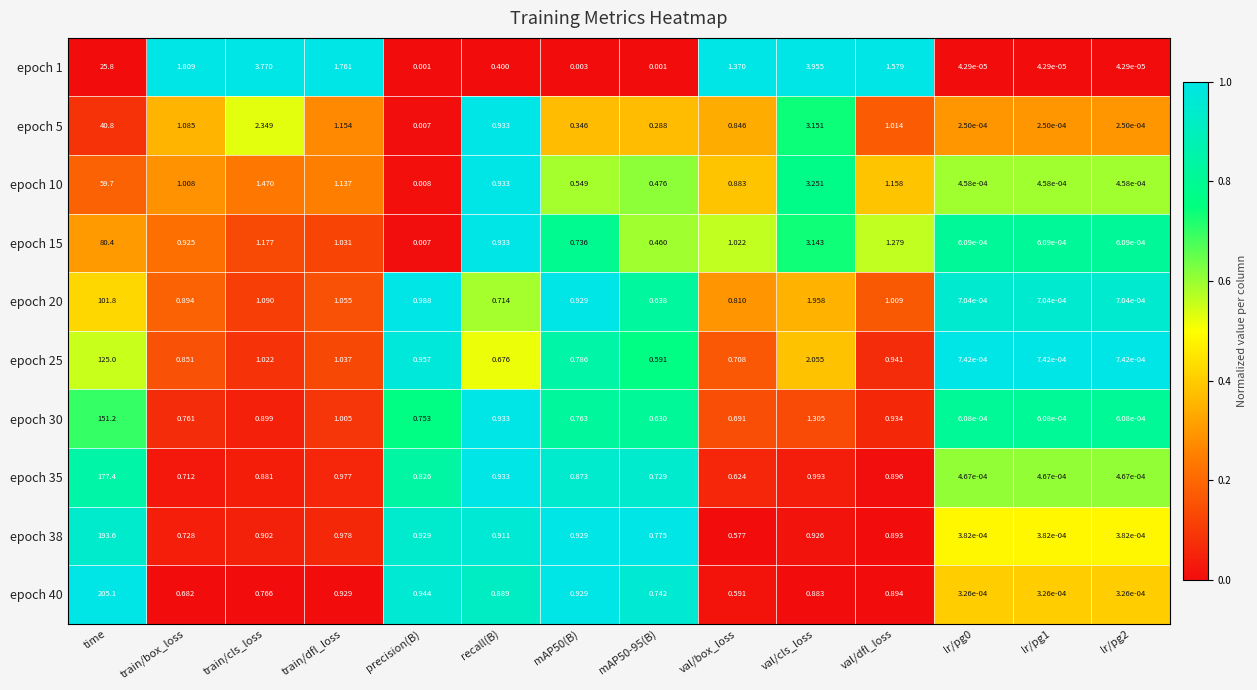

At which label is epoch 38 closest to 96?

train/dfl_loss